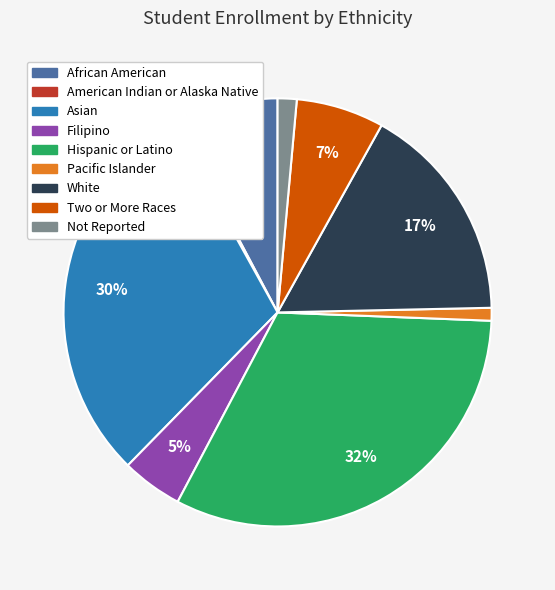

Approximately how many times larger is the value at Two or More Races compared to Filipino?

1.4